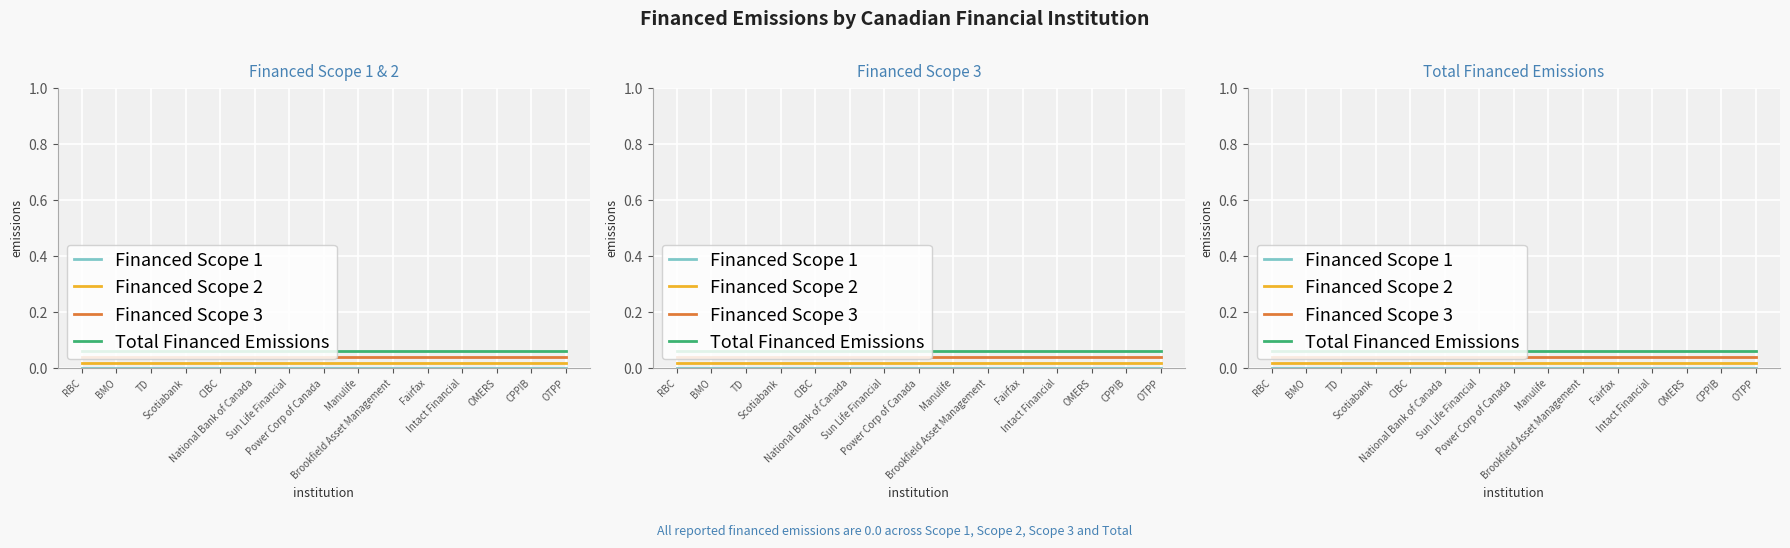

Does the chart display data point markers on the line(s)?

No